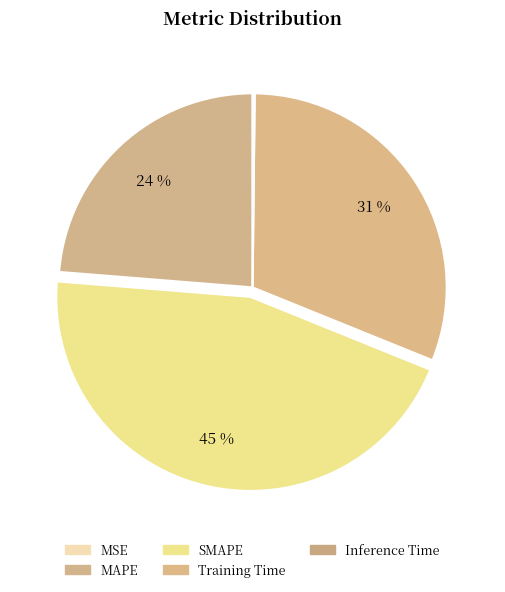

To the nearest percent, what is the combined percentage of Training Time and MSE?

31%